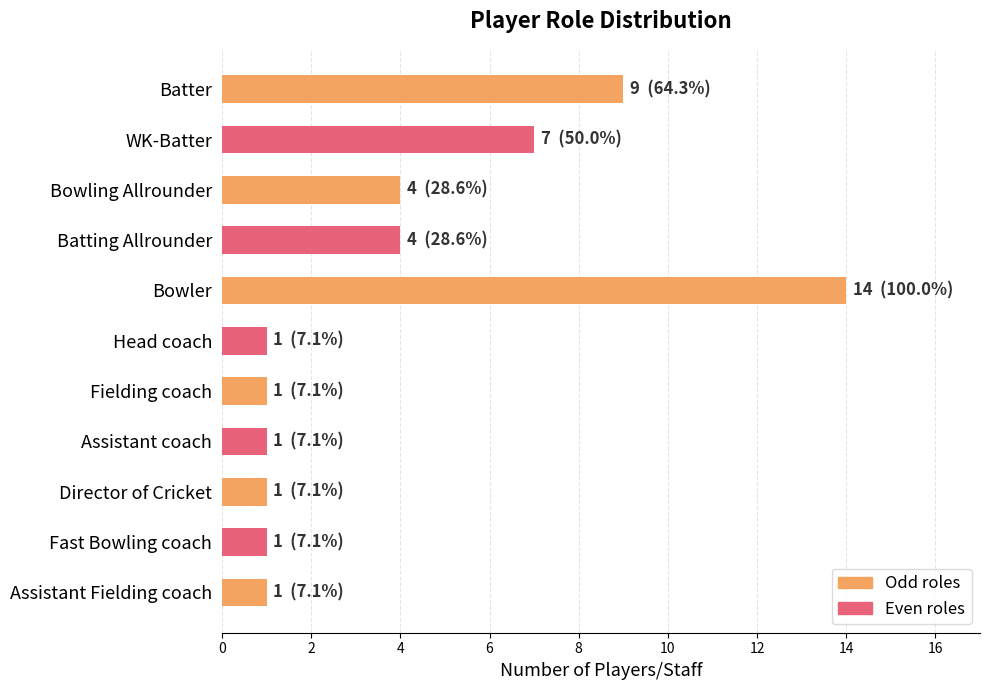

What is the average value?

4